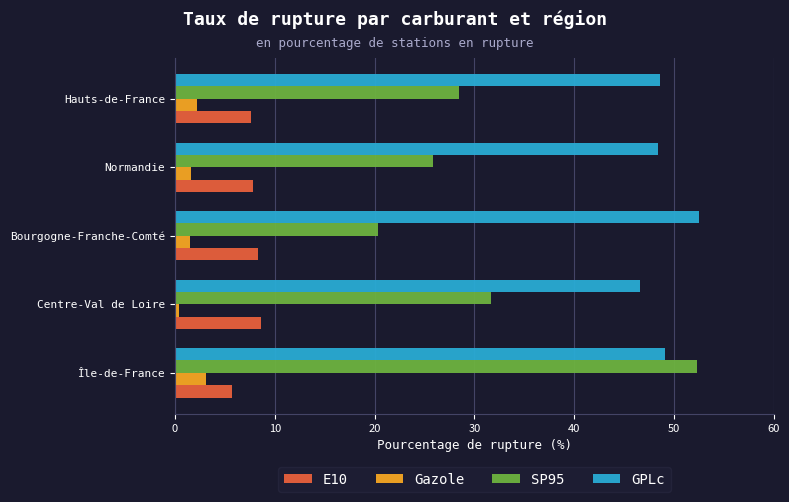

How many series are shown in this chart?

4